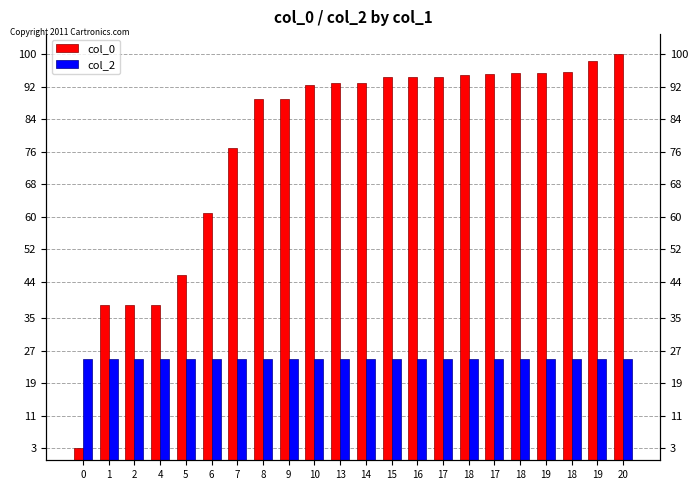

Which series has the largest total across all categories?

col_0